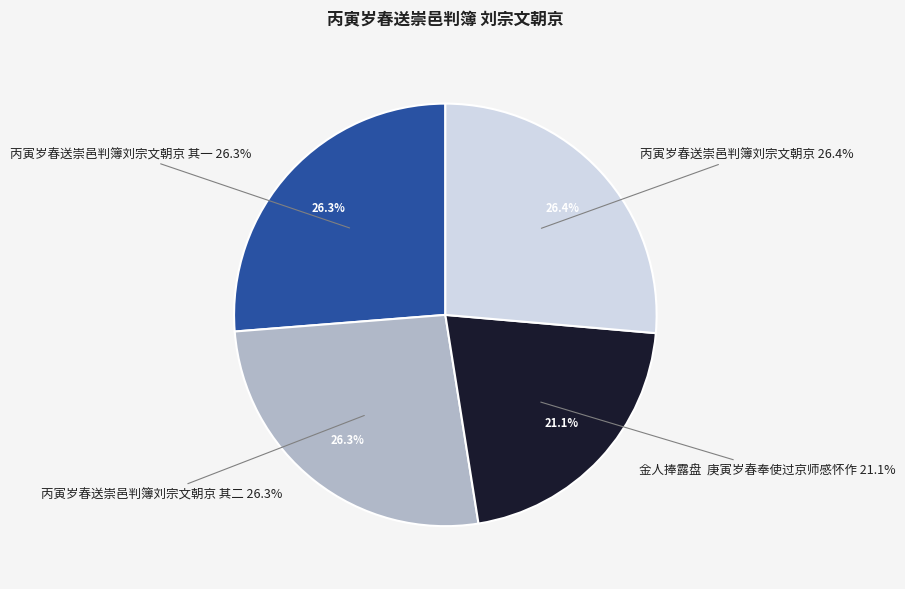

Is it true that 丙寅岁春送崇邑判簿刘宗文朝京 其二 is 26% of the pie?

True